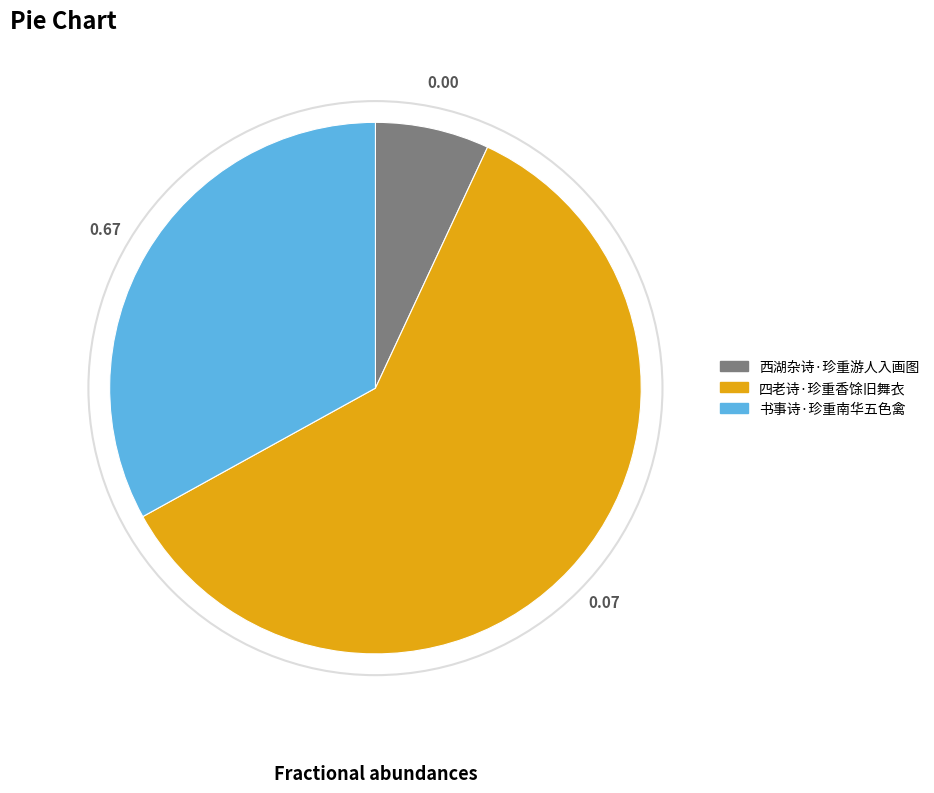

Between 四老诗·珍重香馀旧舞衣 and 西湖杂诗·珍重游人入画图, which is larger?

四老诗·珍重香馀旧舞衣